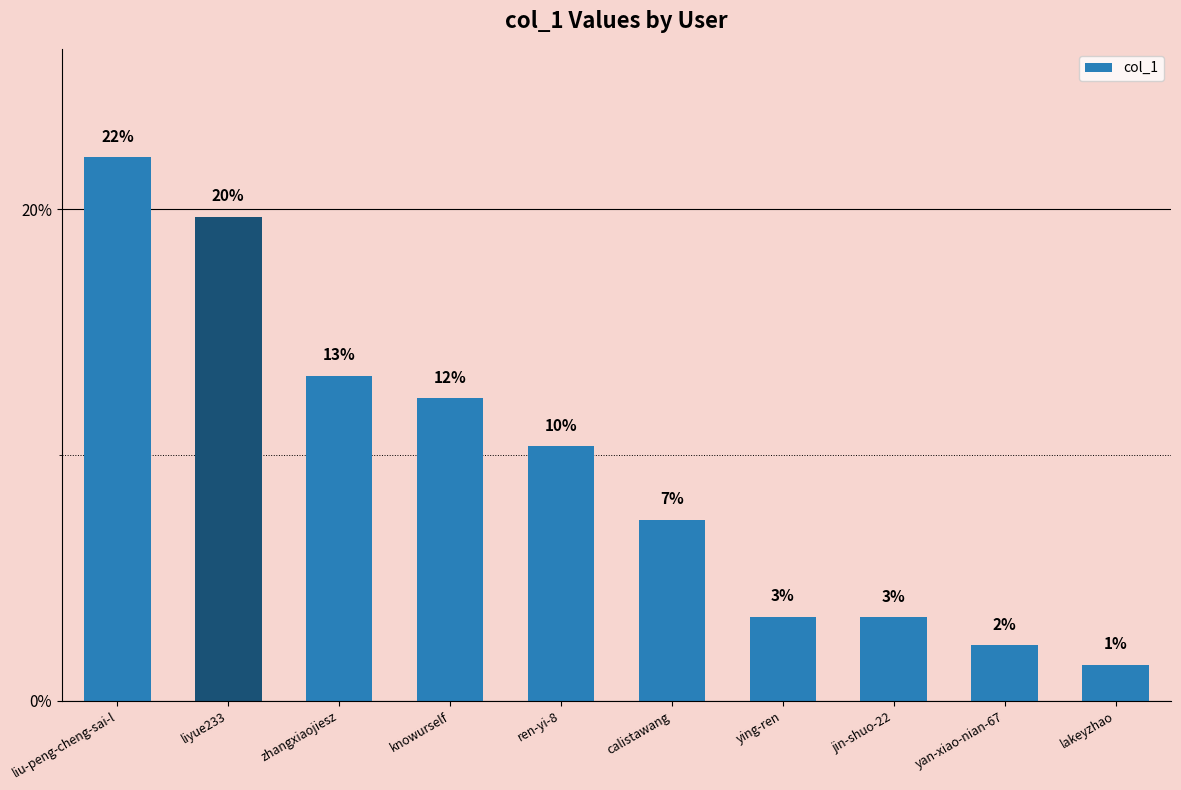

How many bars are there in total?

10